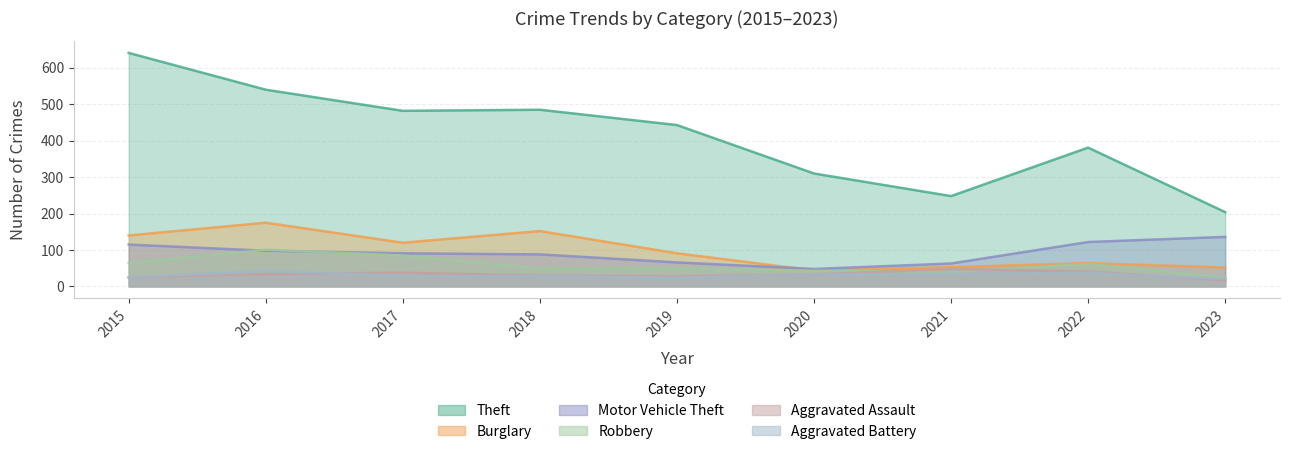

What are all the series names shown in the legend?

Theft, Burglary, Motor Vehicle Theft, Robbery, Aggravated Assault, Aggravated Battery